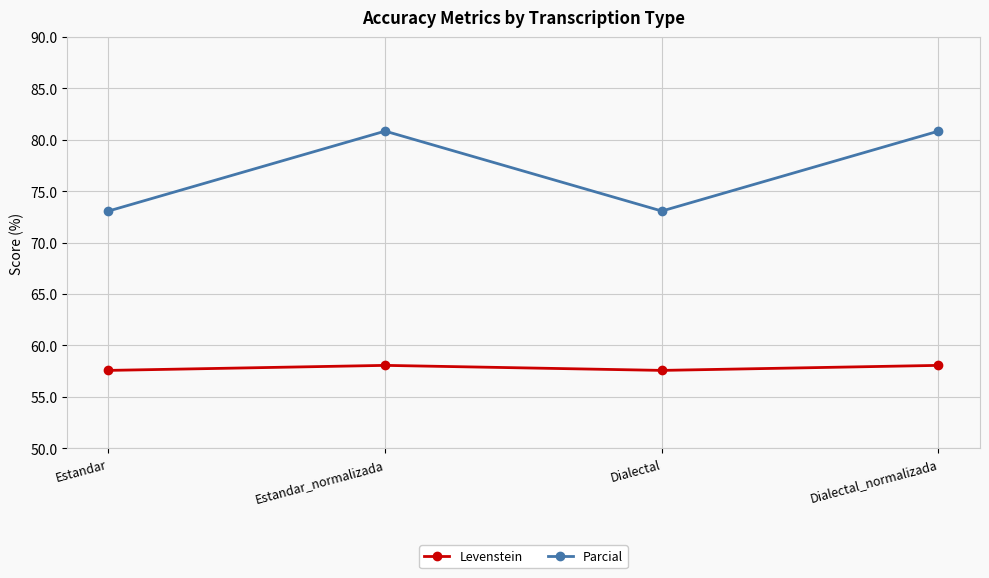

Does the chart have visible grid lines?

Yes